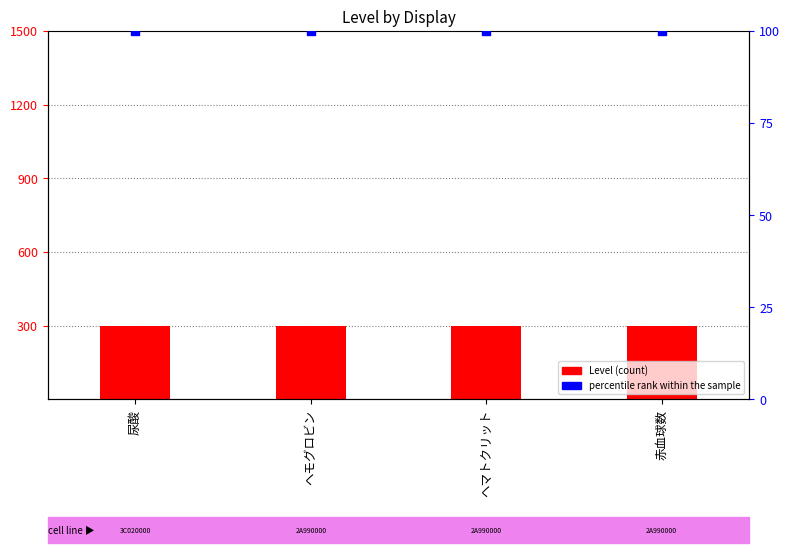

What is the total value across all series at 尿酸?

400